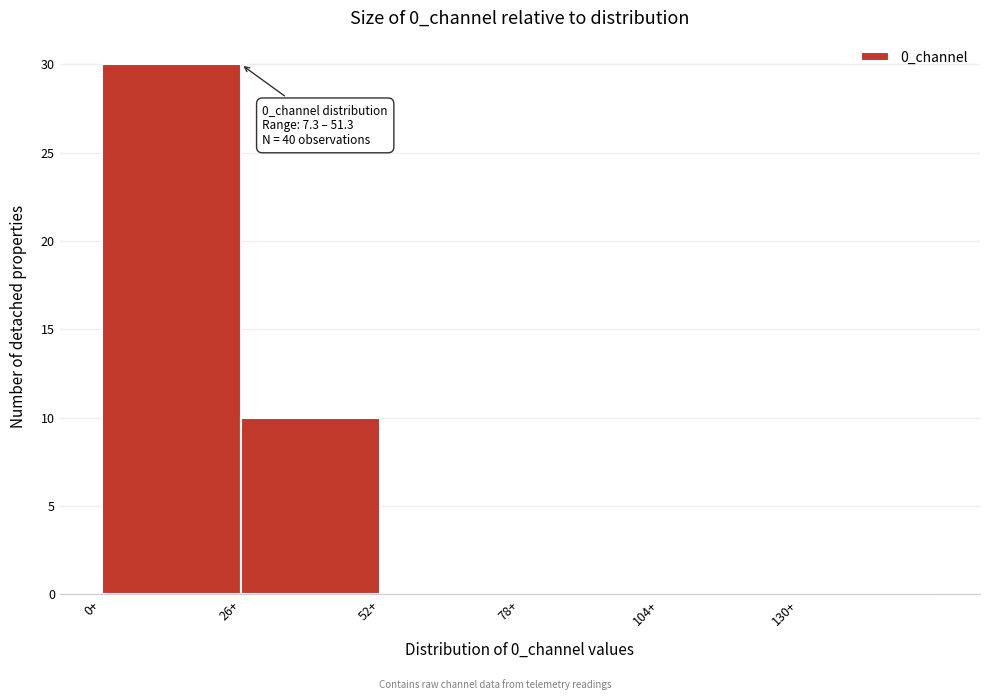

Which range on the x-axis has the tallest bar?

0 to 26